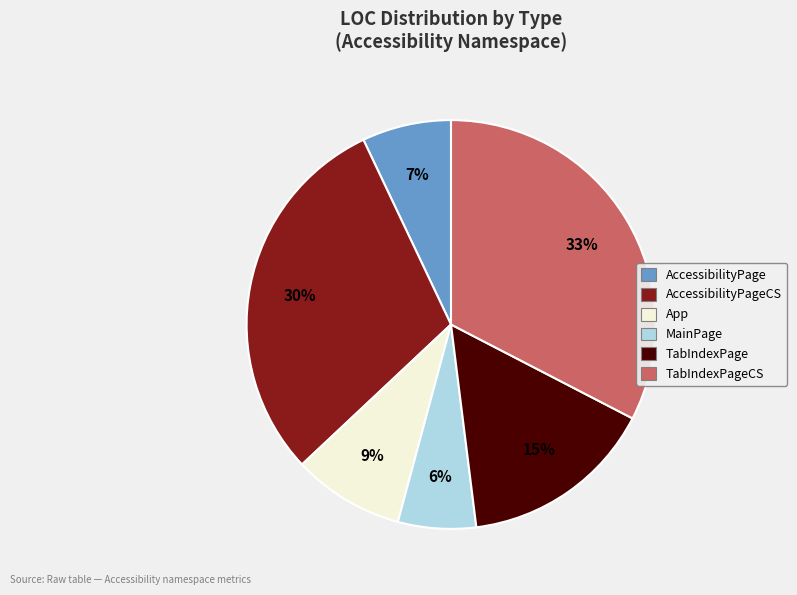

To the nearest percent, what is the average slice percentage?

17%